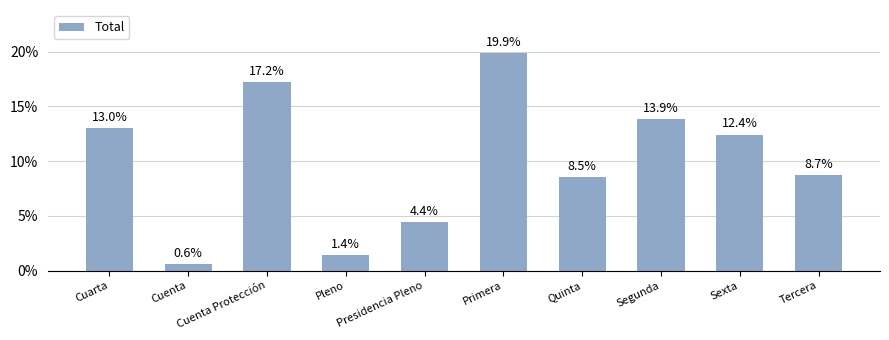

List the labels in order of value, largest first.

Primera, Cuenta Protección, Segunda, Cuarta, Sexta, Tercera, Quinta, Presidencia Pleno, Pleno, Cuenta